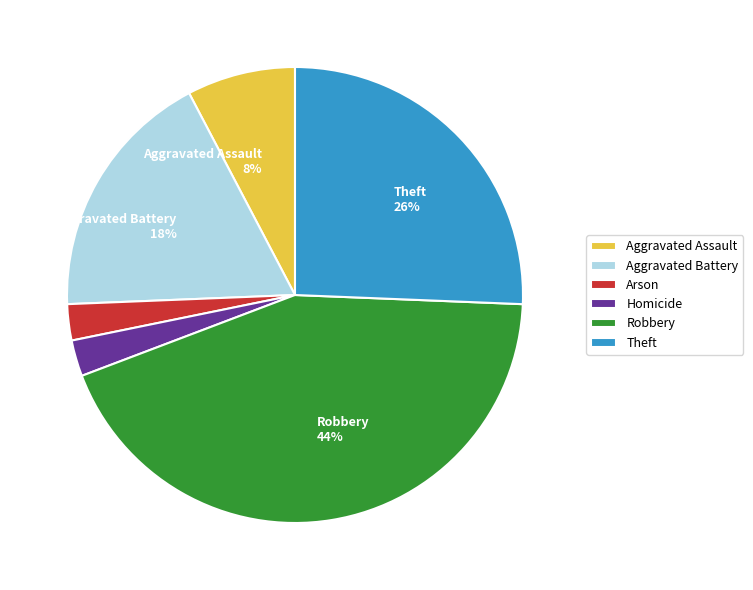

Is there any slice that represents more than half of the pie?

No